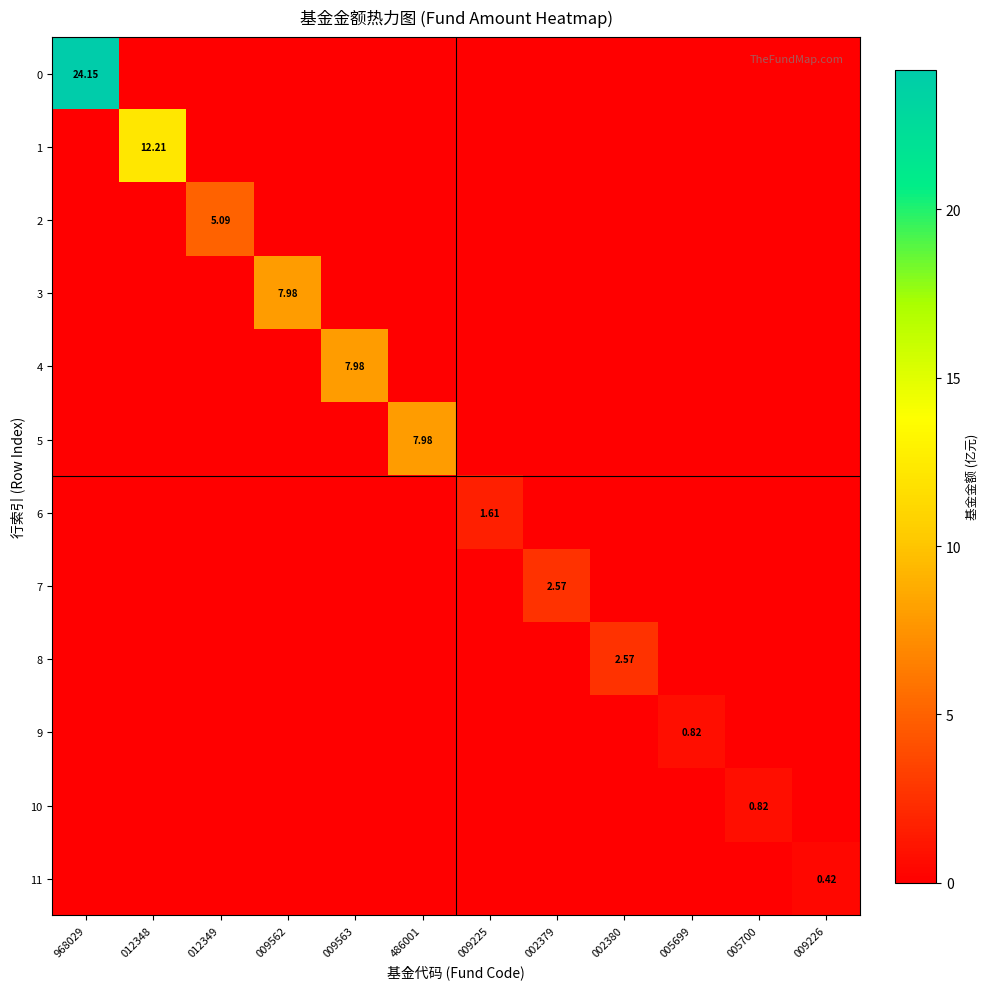

What is the maximum value shown in the chart?

24.1